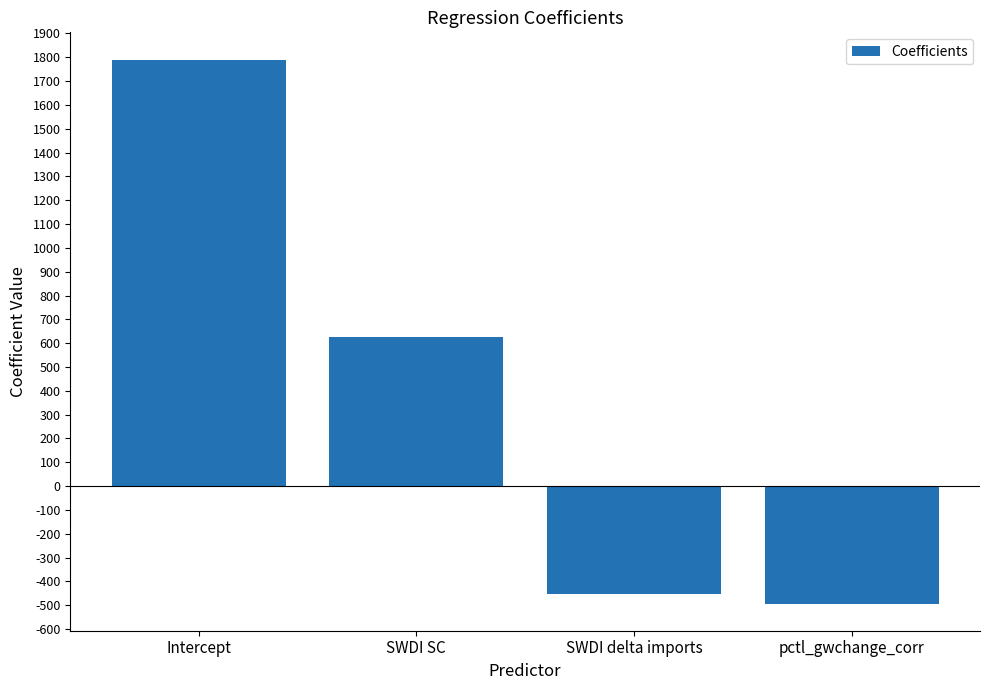

What position from the left is Intercept?

1